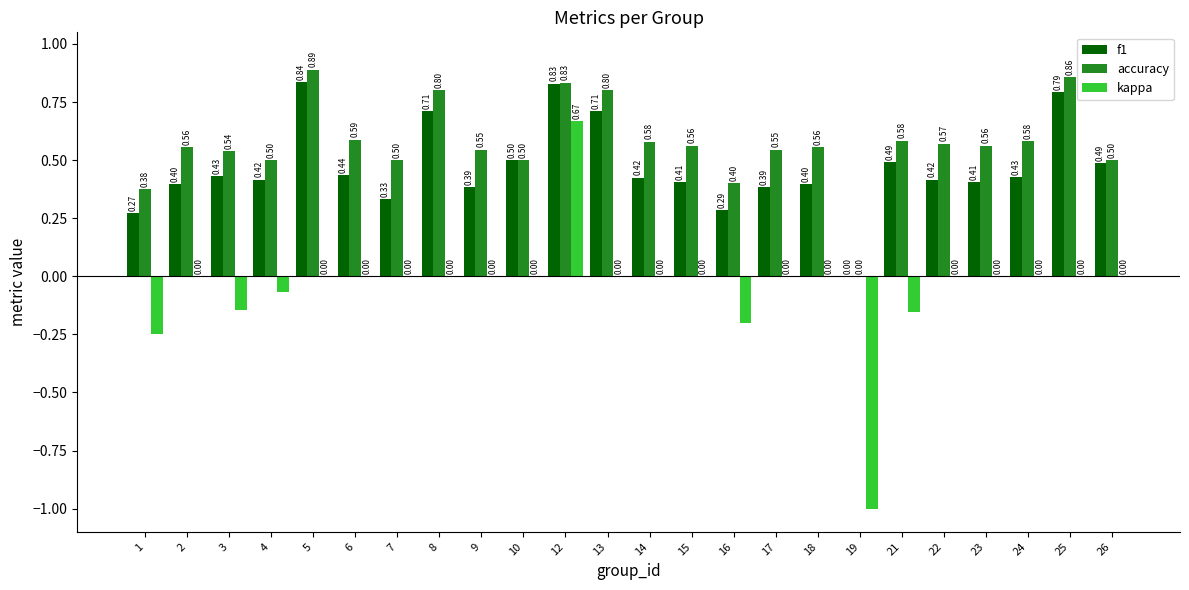

At which category is the sum across all series the highest?

12